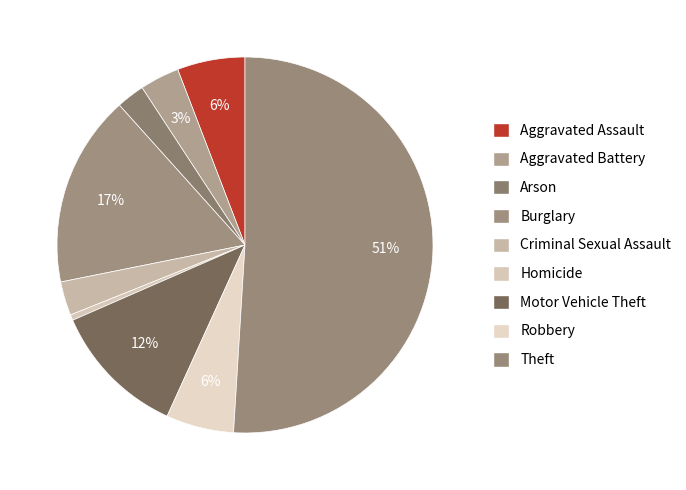

Is the sum of Aggravated Assault and Aggravated Battery greater than half?

No